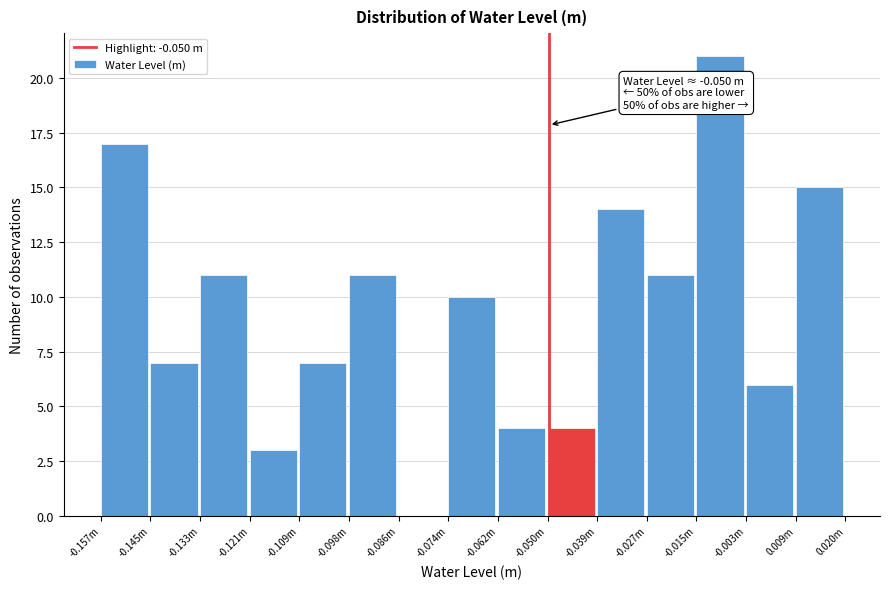

Reading right to left, extract all data points from this chart.

0.009m=15	-0.003m=6	-0.015m=21	-0.027m=11	-0.039m=14	-0.050m=4	-0.062m=4	-0.074m=10	-0.086m=0	-0.098m=11	-0.109m=7	-0.121m=3	-0.133m=11	-0.145m=7	-0.157m=17